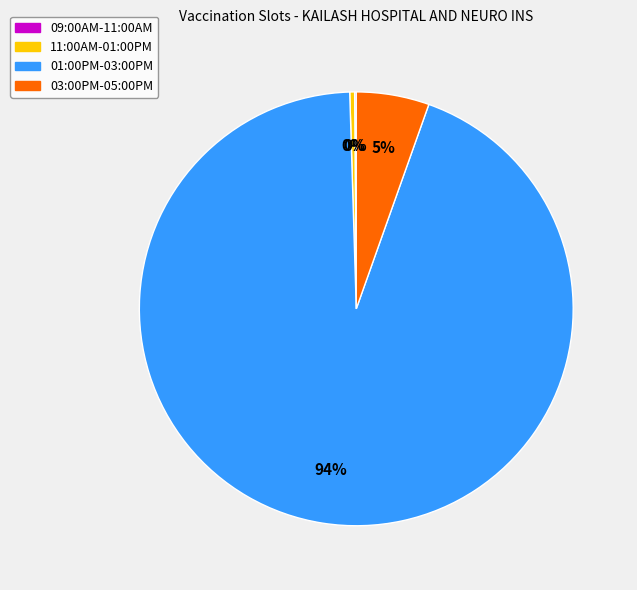

Which slice is the largest?

01:00PM-03:00PM